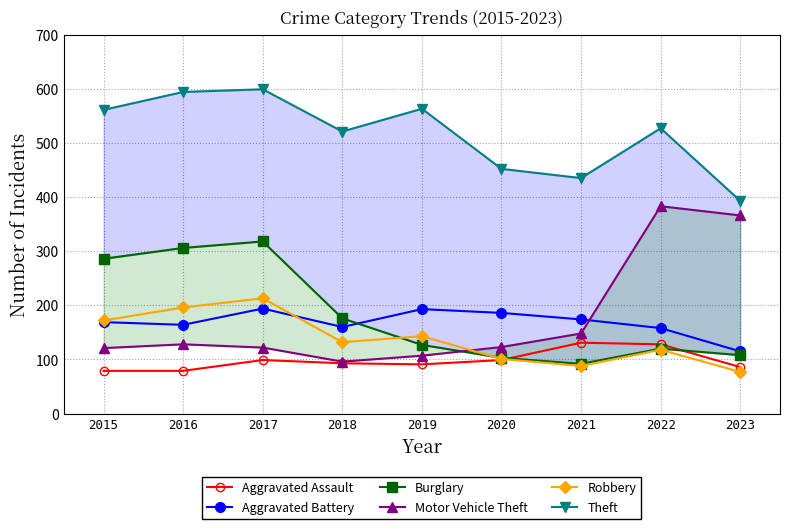

What is the value of the Motor Vehicle Theft point at the 9th from the left?

366